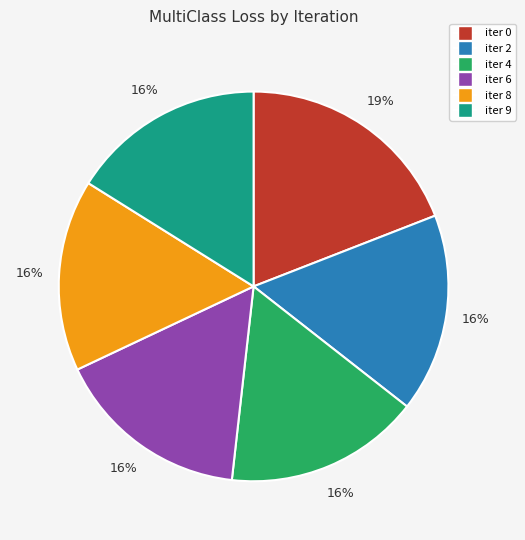

Is there a majority slice in this chart?

No